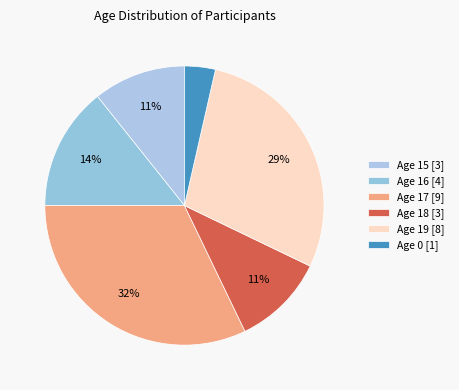

Count the number of slices in the pie.

6